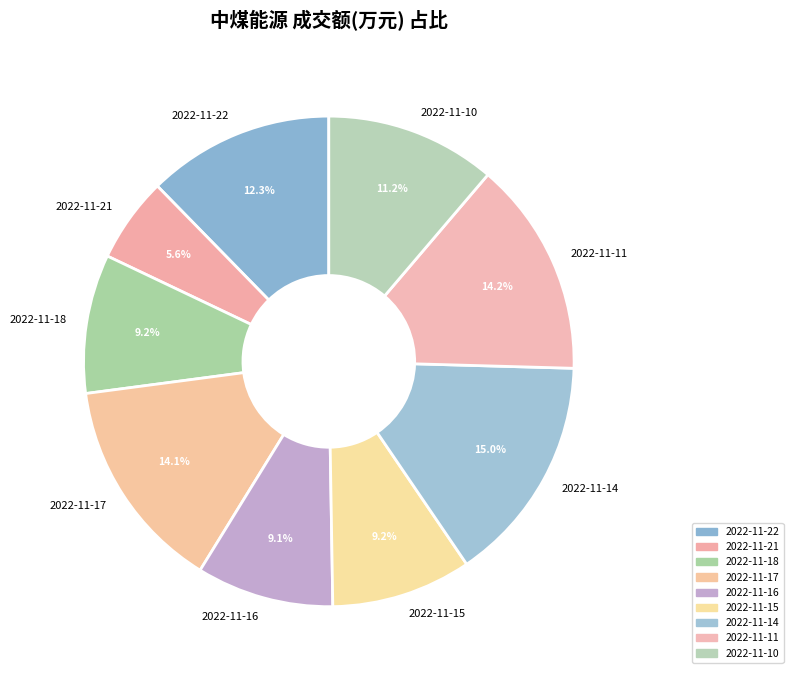

Is there any slice that represents more than half of the pie?

No